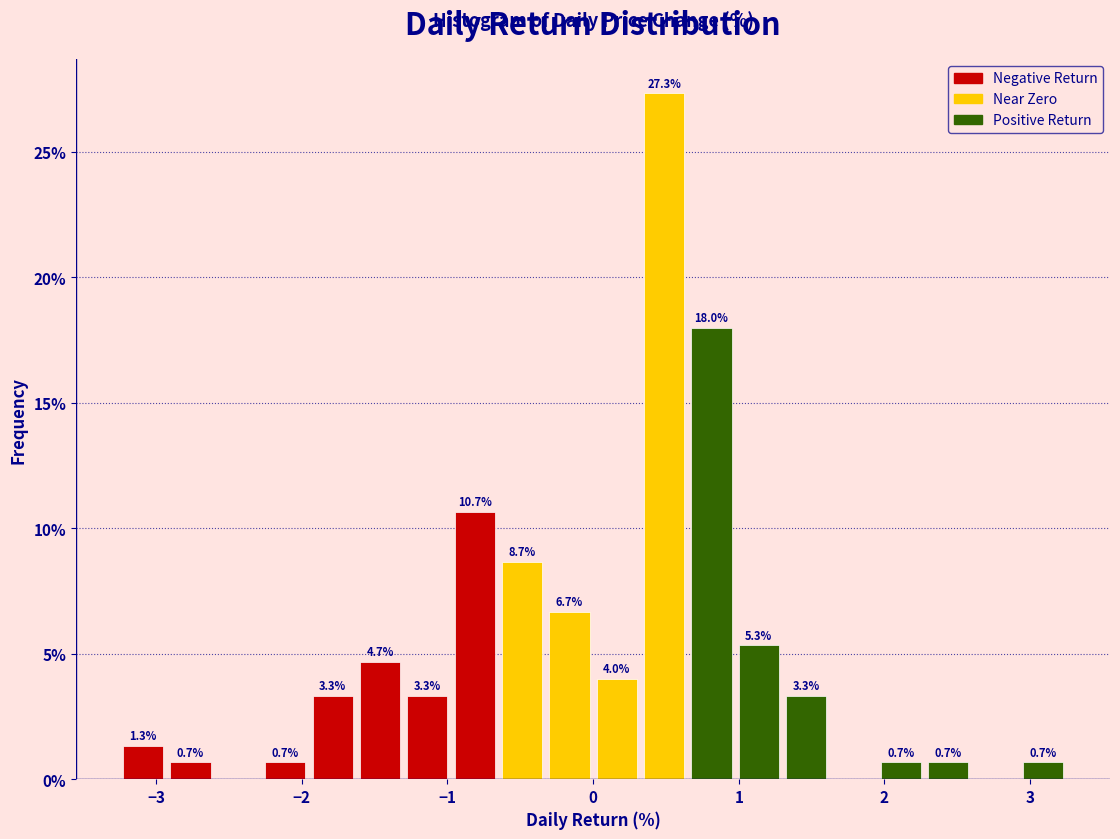

Read against the x-axis, roughly where is the centre of the tallest bar?

0.5